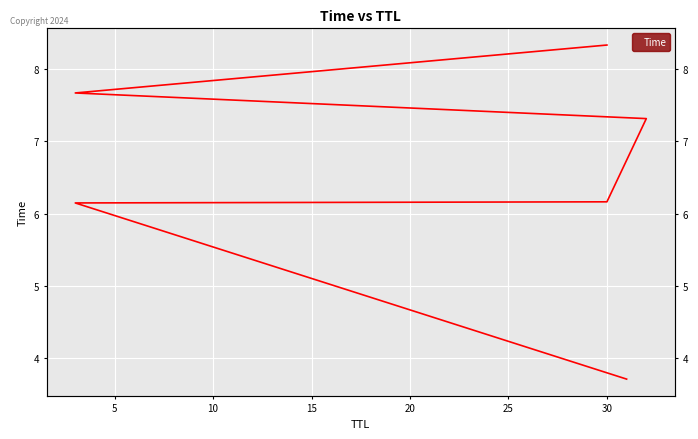

Reading left to right, extract all data points from this chart.

3.7	6.1	6.2	7.3	7.7	8.3